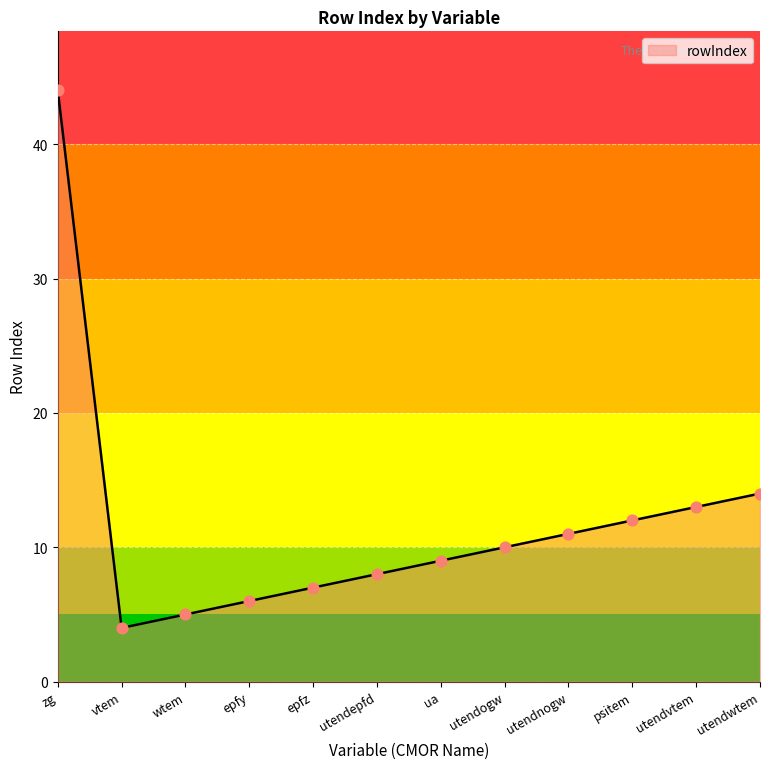

What is the ratio of the value at epfz to the value at utendwtem?

0.5